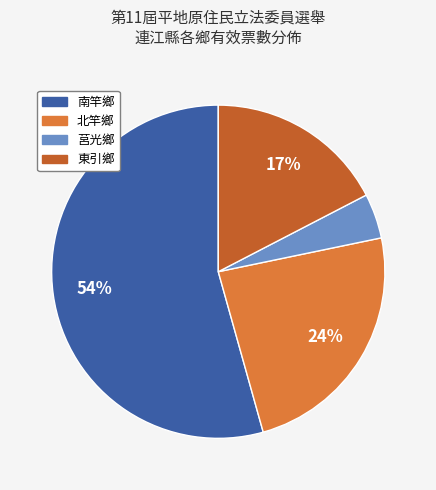

Rank the categories by value from lowest to highest.

莒光鄉, 東引鄉, 北竿鄉, 南竿鄉